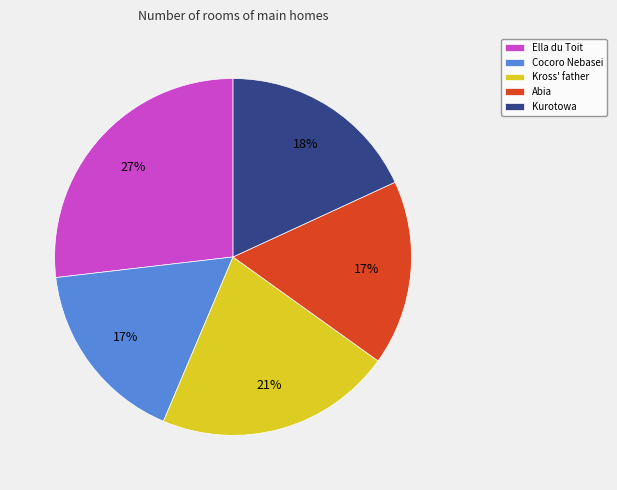

How many slices are in this pie chart?

5